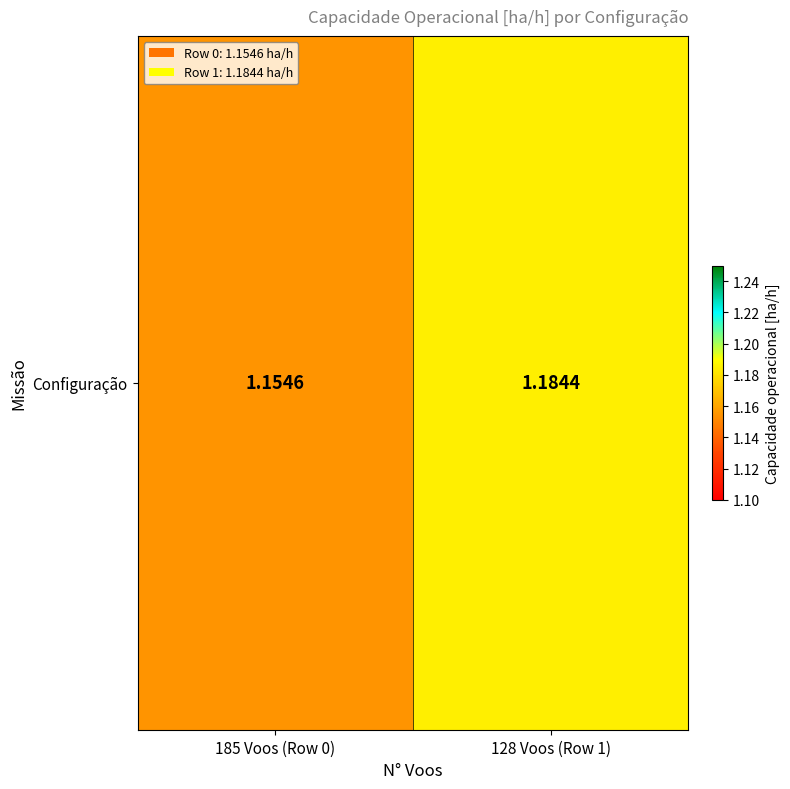

The chart shows a value of 1.2 at 185 Voos (Row 0). True or false?

True